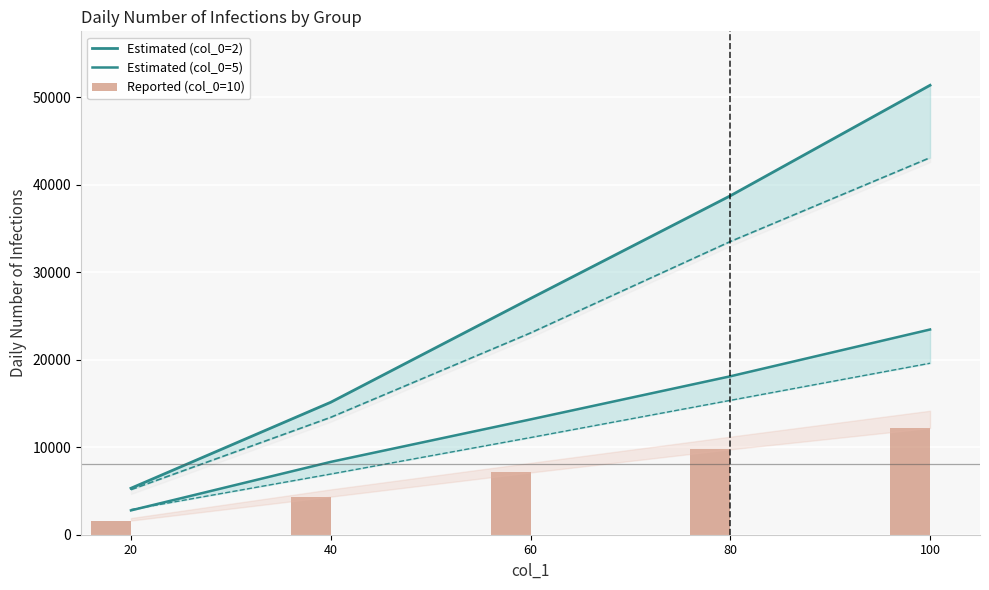

True or false: Estimated (col_0=5) has a value of 13174.0 at 60.

True